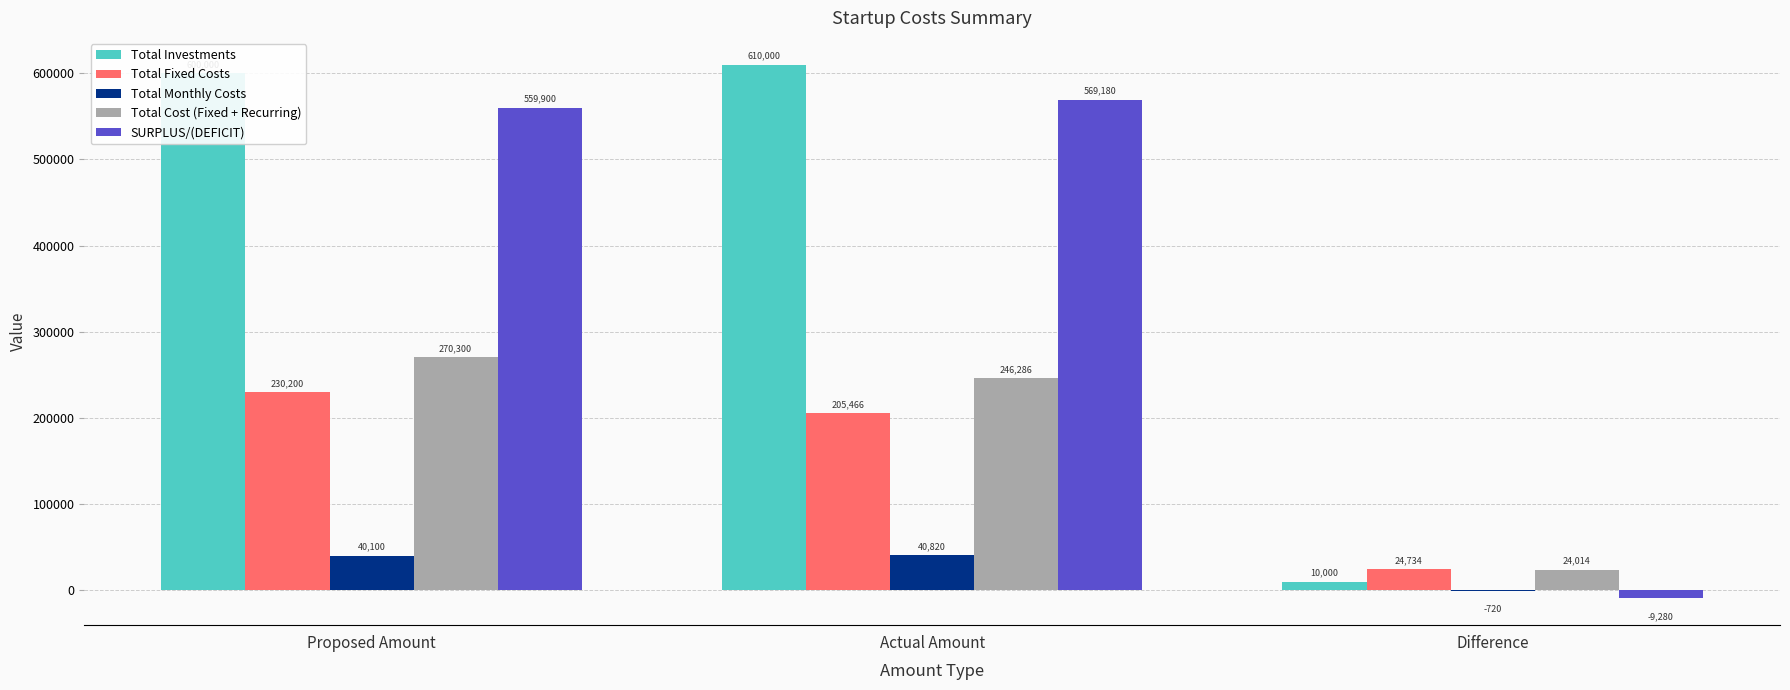

The value of Total Cost (Fixed + Recurring) at Actual Amount is 246286. True or false?

True